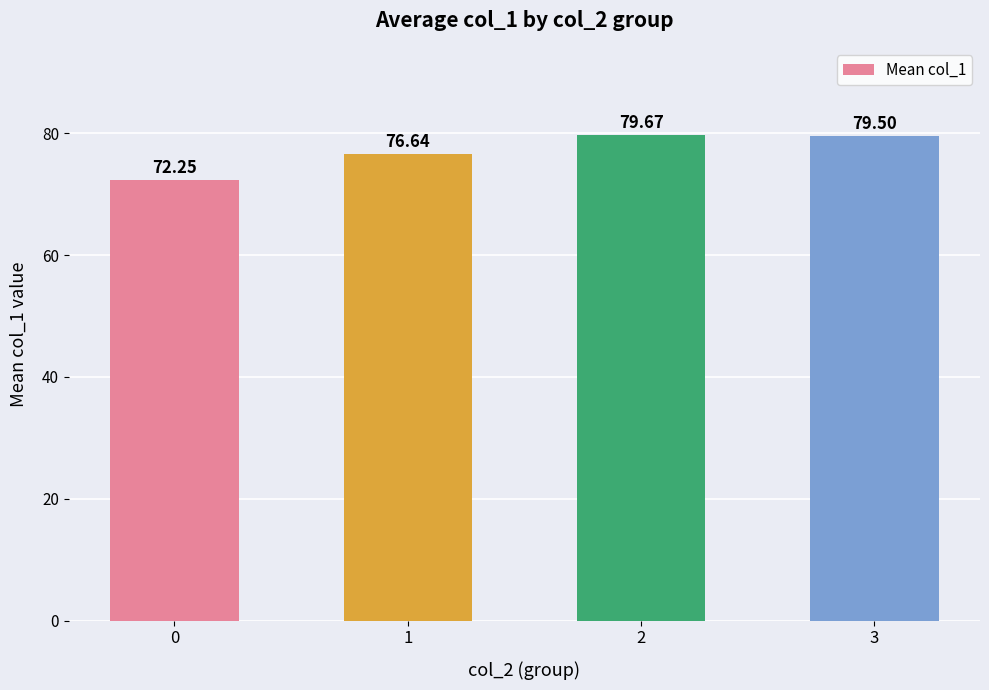

What is the average value?

77.0